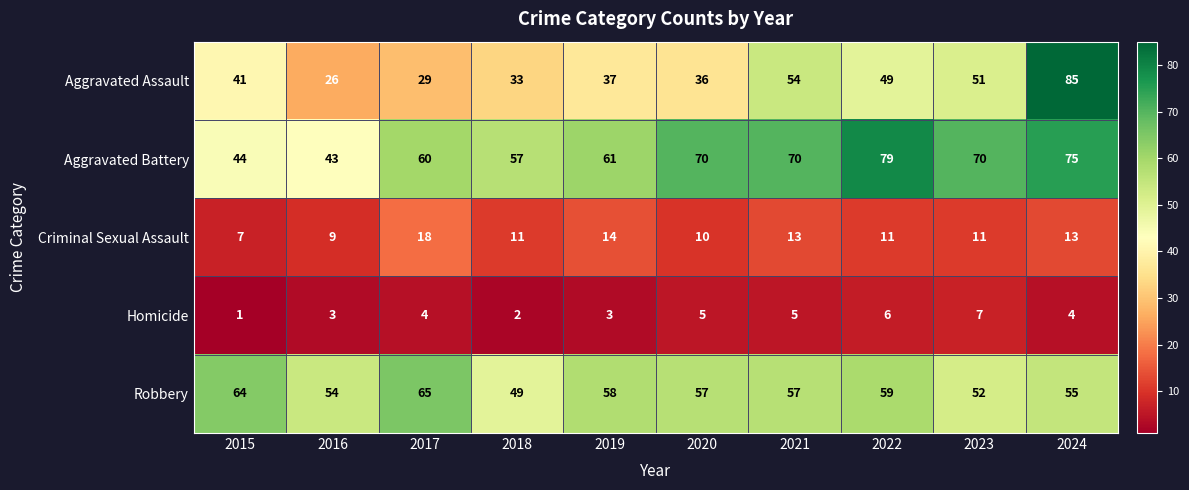

What value does the Aggravated Battery series have at 2016?

43